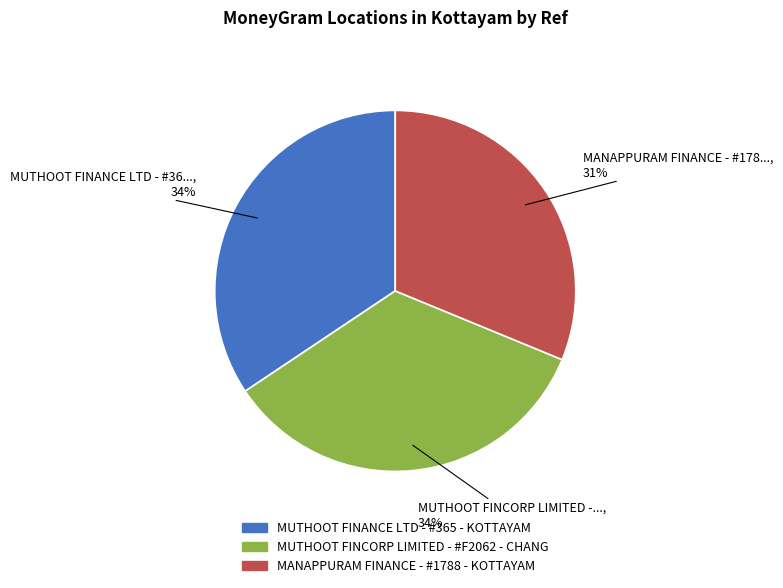

How many slices are in this pie chart?

3